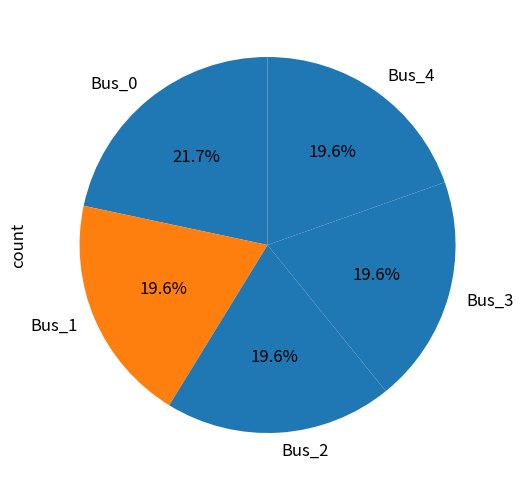

How many slices are in this pie chart?

5